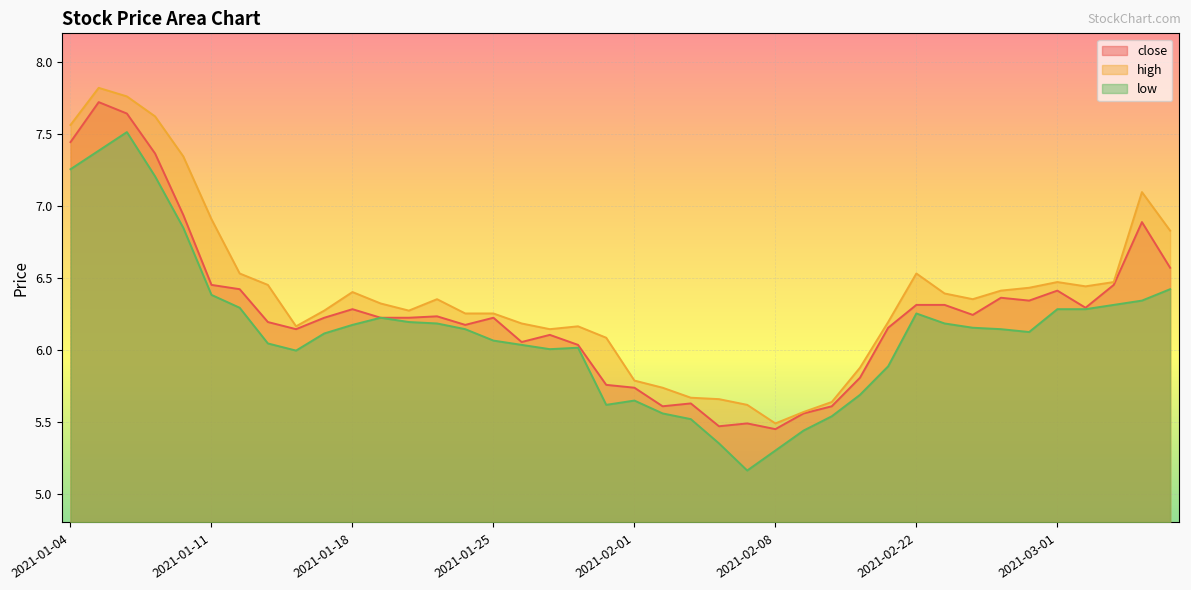

The close series shows 6.3 at 2021-02-22. True or false?

True